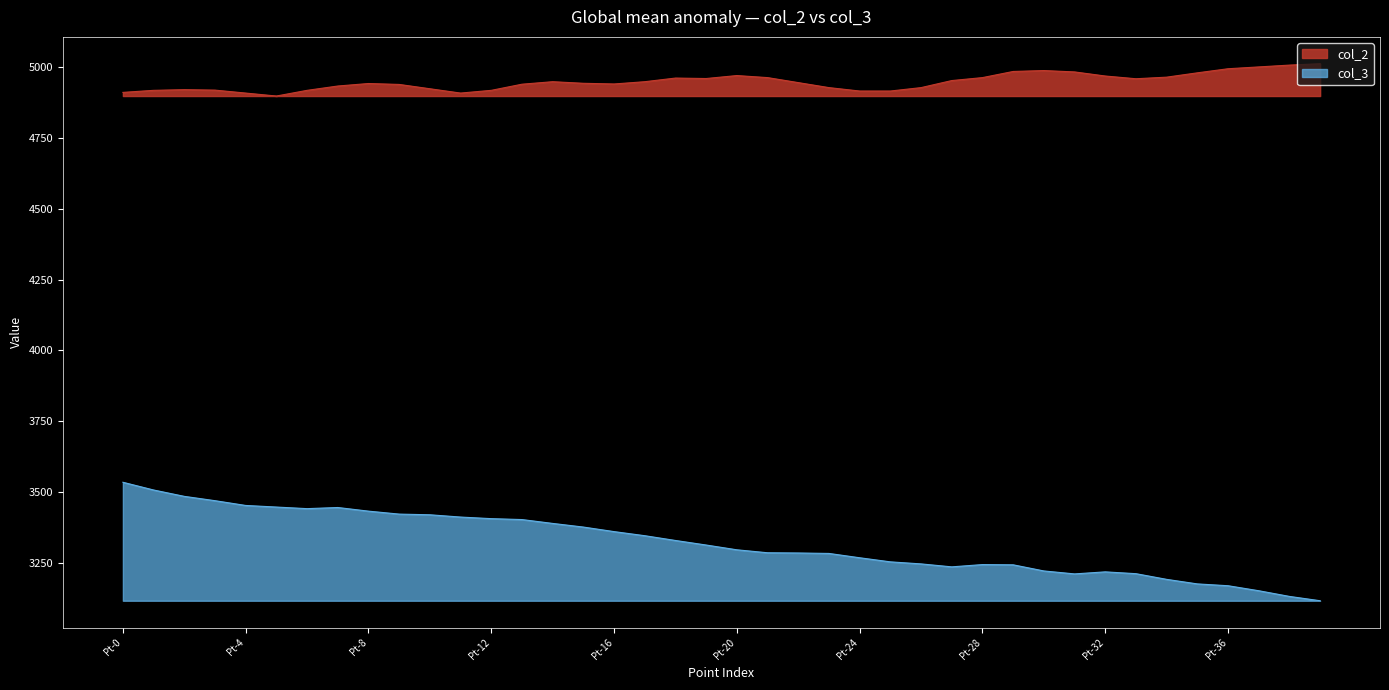

What is the difference between the highest and lowest values at Pt-33?

1745.3